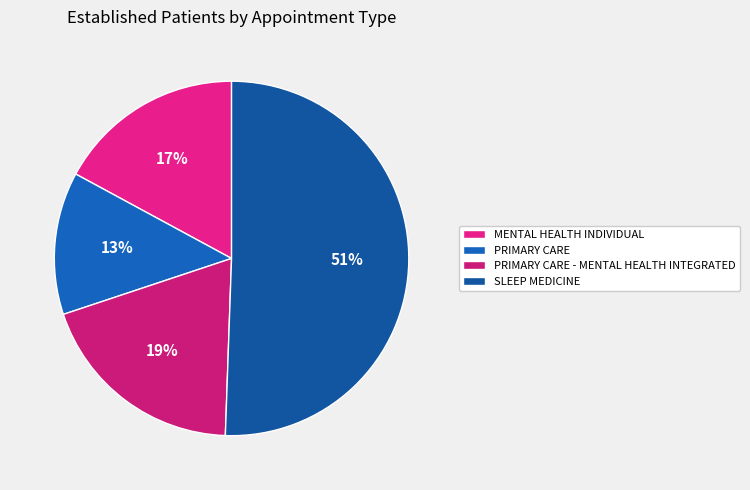

Does PRIMARY CARE represent more than half of the total?

No